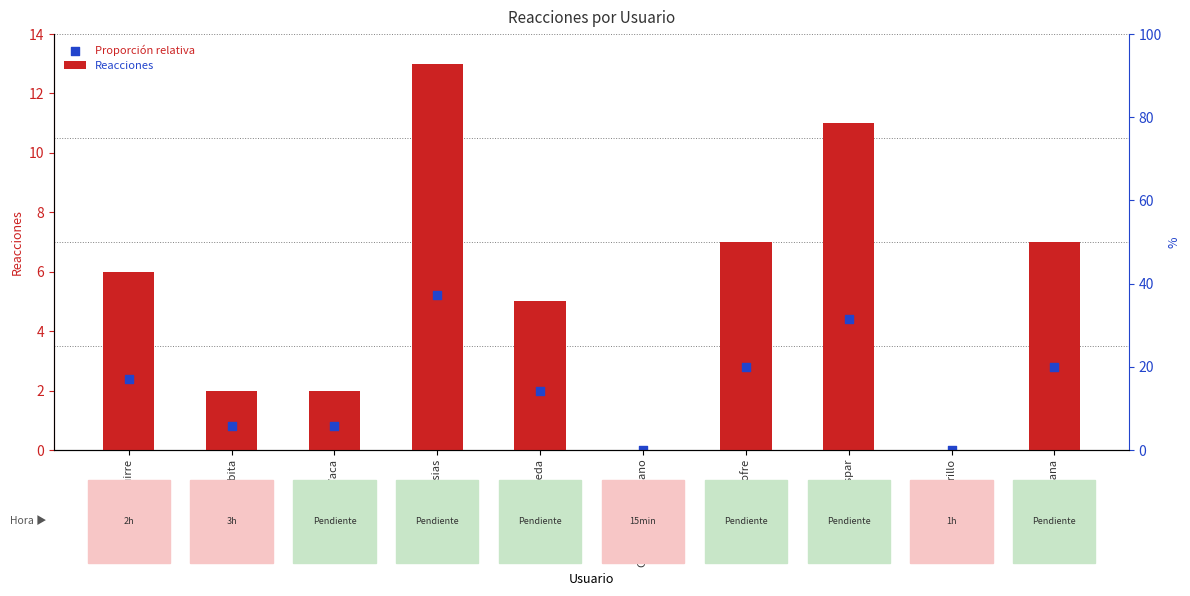

Which series reaches the minimum Y coordinate?

Reacciones